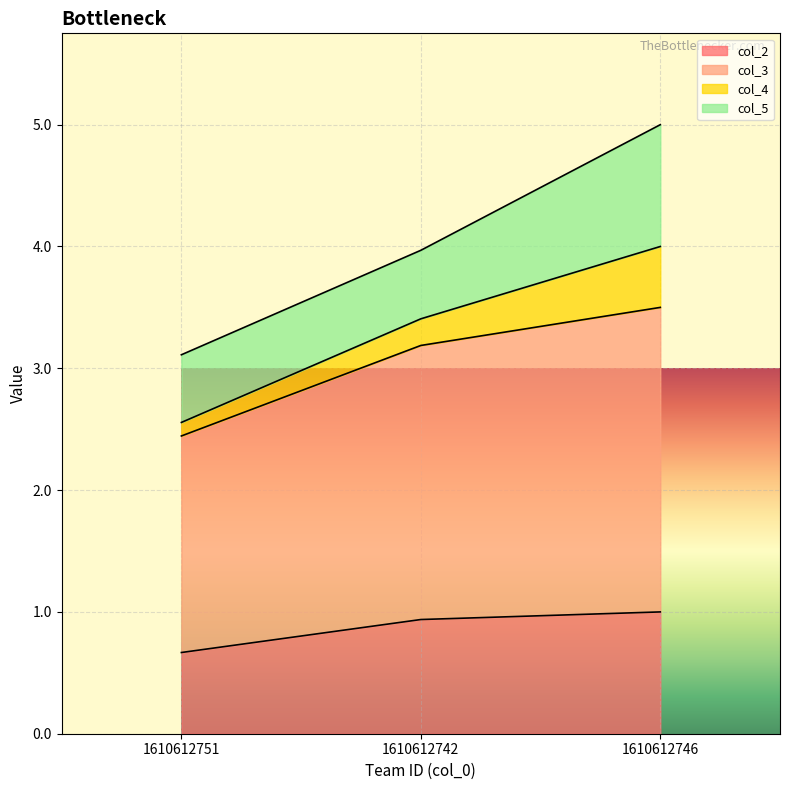

At how many categories does at least one series exceed 4?

1